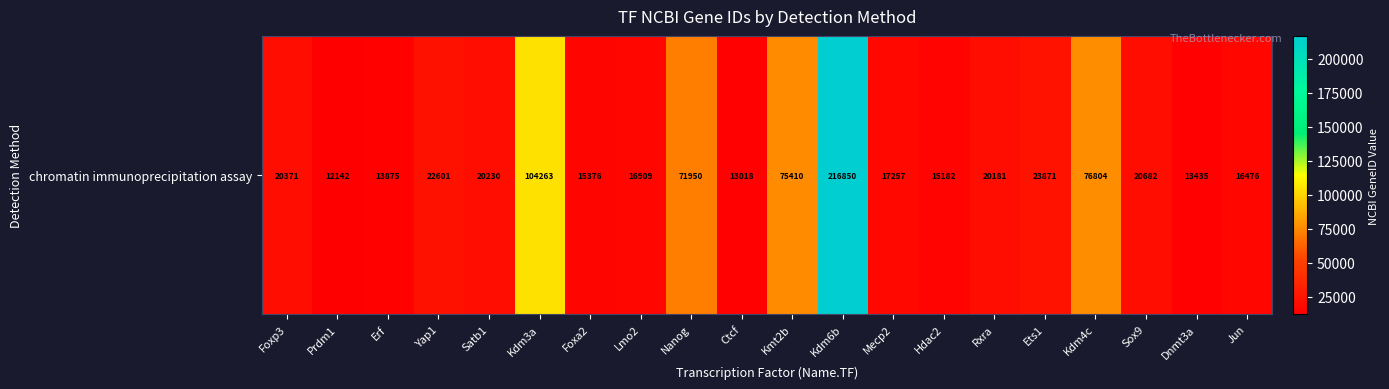

What is the sum of the values at Rxra and Kmt2b?

95591